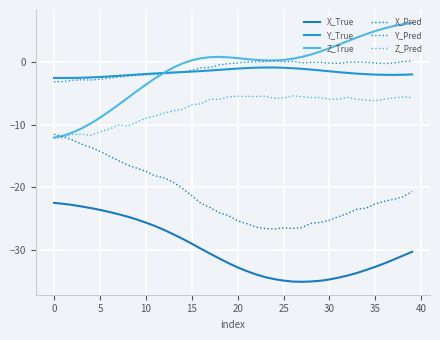

Does the chart display data point markers on the line(s)?

No